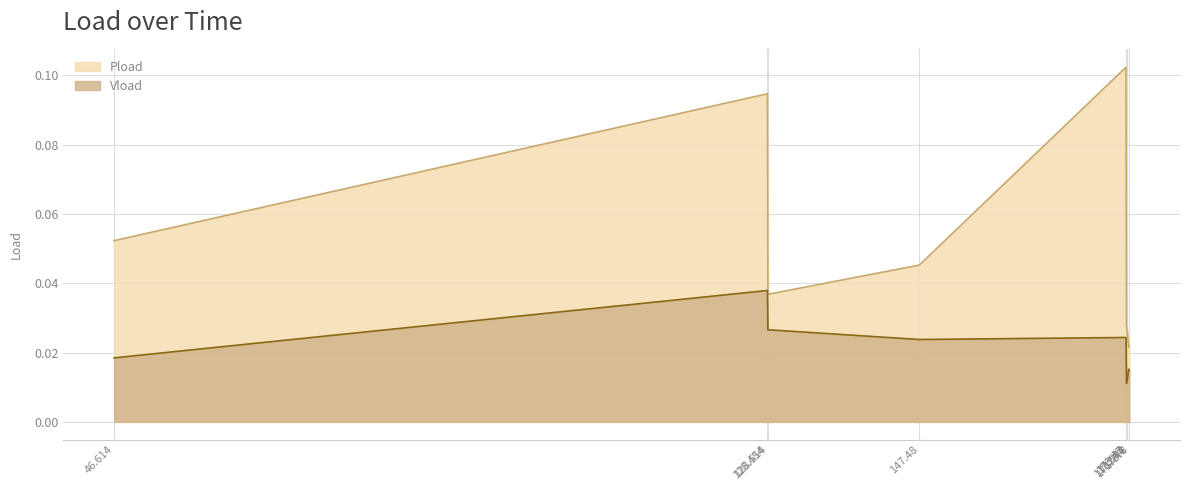

Is the value of Pload at 46.614 greater than the value of Vload at 173.778?

Yes